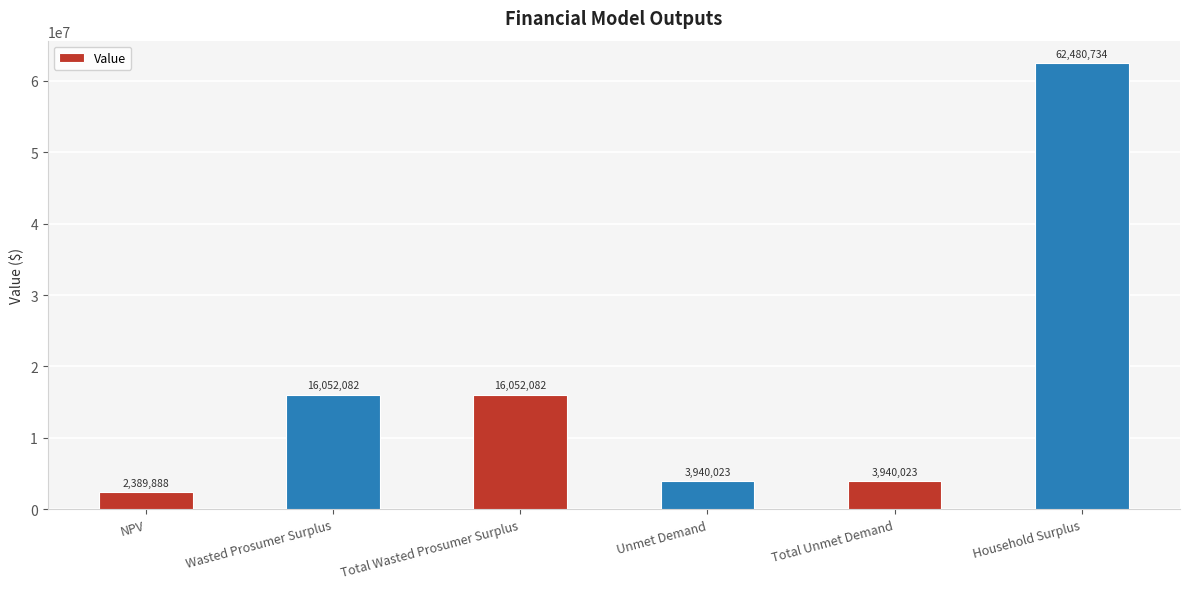

What is the average value?

17475805.4